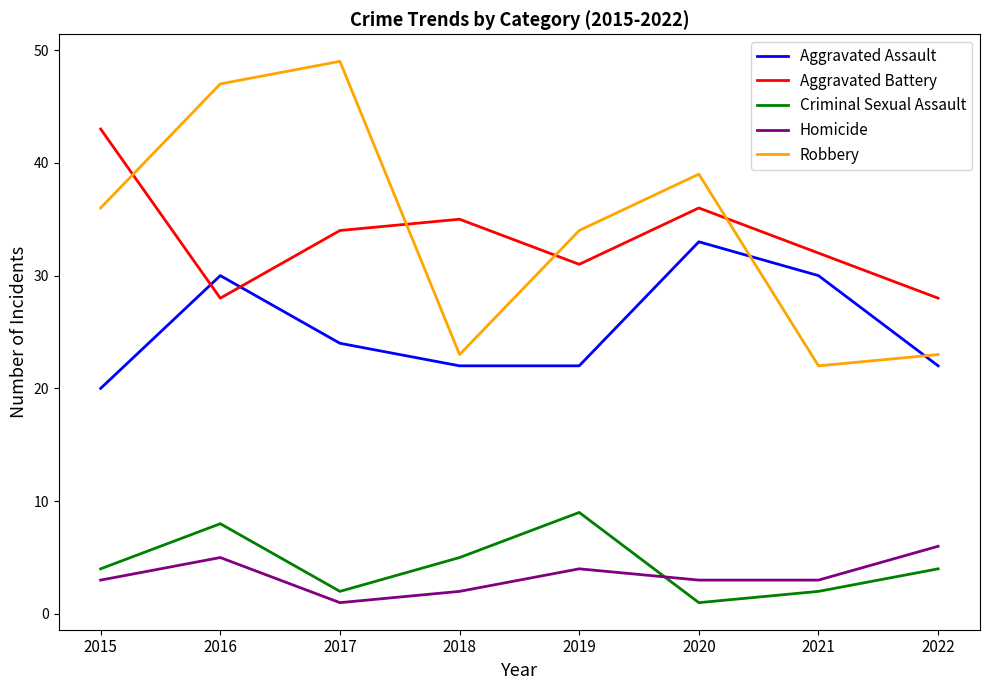

Read the Criminal Sexual Assault value at 2017.

2